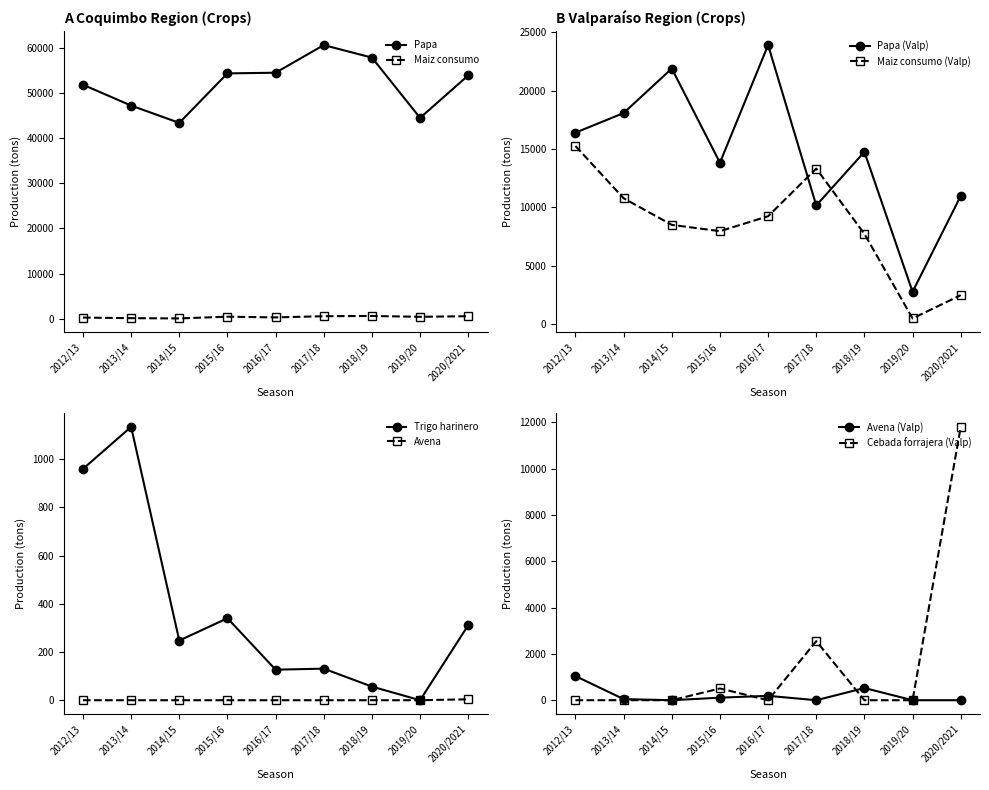

Where is the first local minimum for Papa?

2014/15